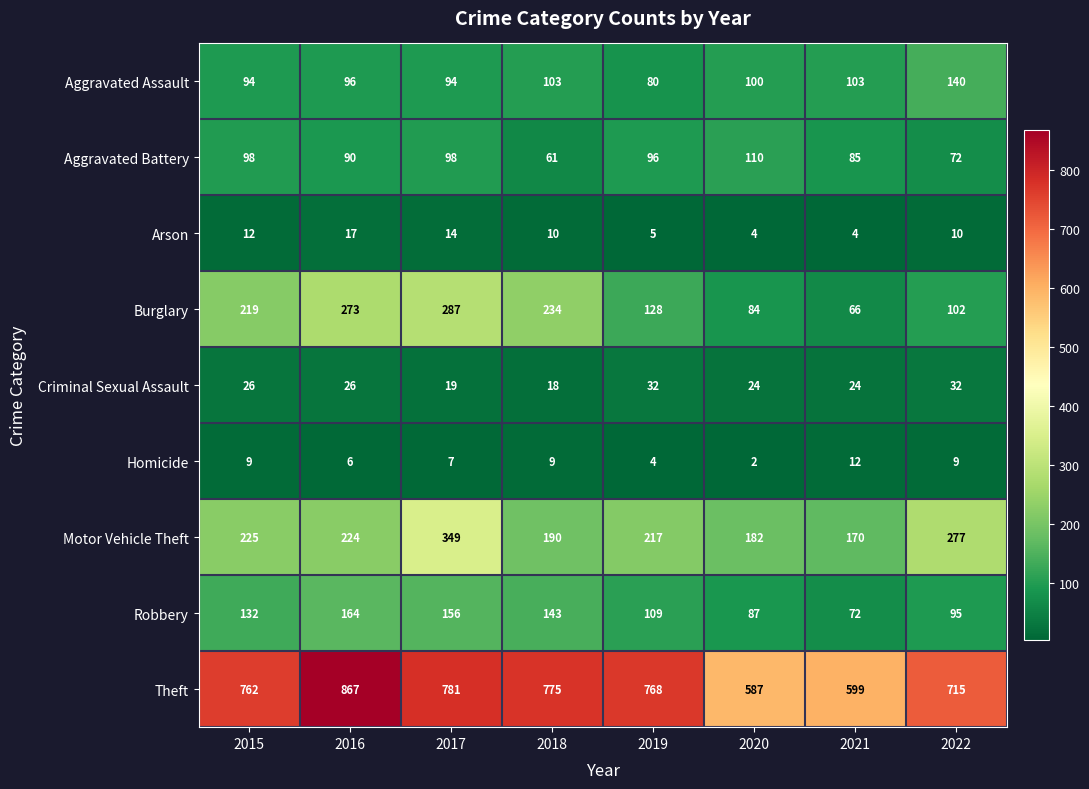

What is the difference between the highest and lowest values at 2020?

585